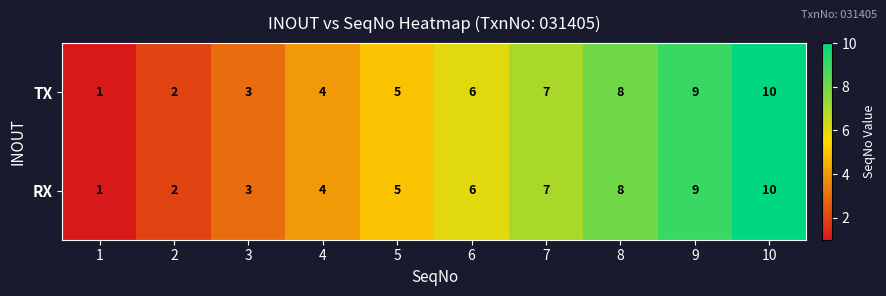

What is the maximum value shown in the chart?

10